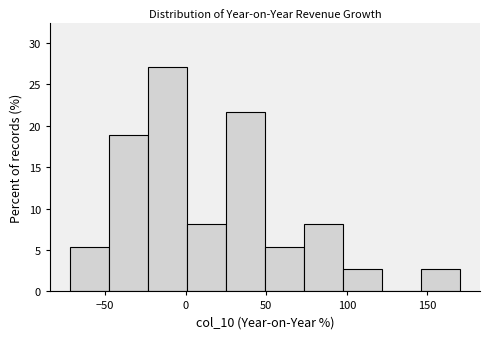

Reading left to right, list every bar in this chart as the range it spans on the x-axis followed by its height. Neither the bar edges nor the heights are printed on the chart, so give them approximately, as read against the axes.

-70 to -50: 5.5
-50 to -25: 19.0
-25 to 0: 27.0
0 to 25: 8.0
25 to 50: 21.5
50 to 75: 5.5
75 to 100: 8.0
100 to 120: 2.5
120 to 145: 0
145 to 170: 2.5